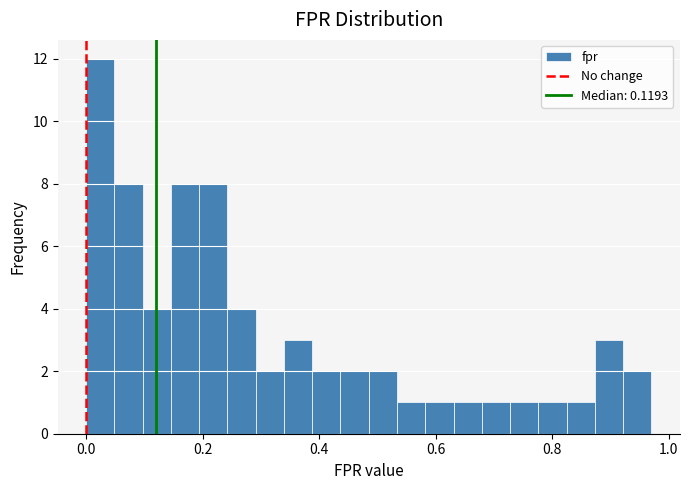

Read against the x-axis, roughly where is the centre of the tallest bar?

0.02